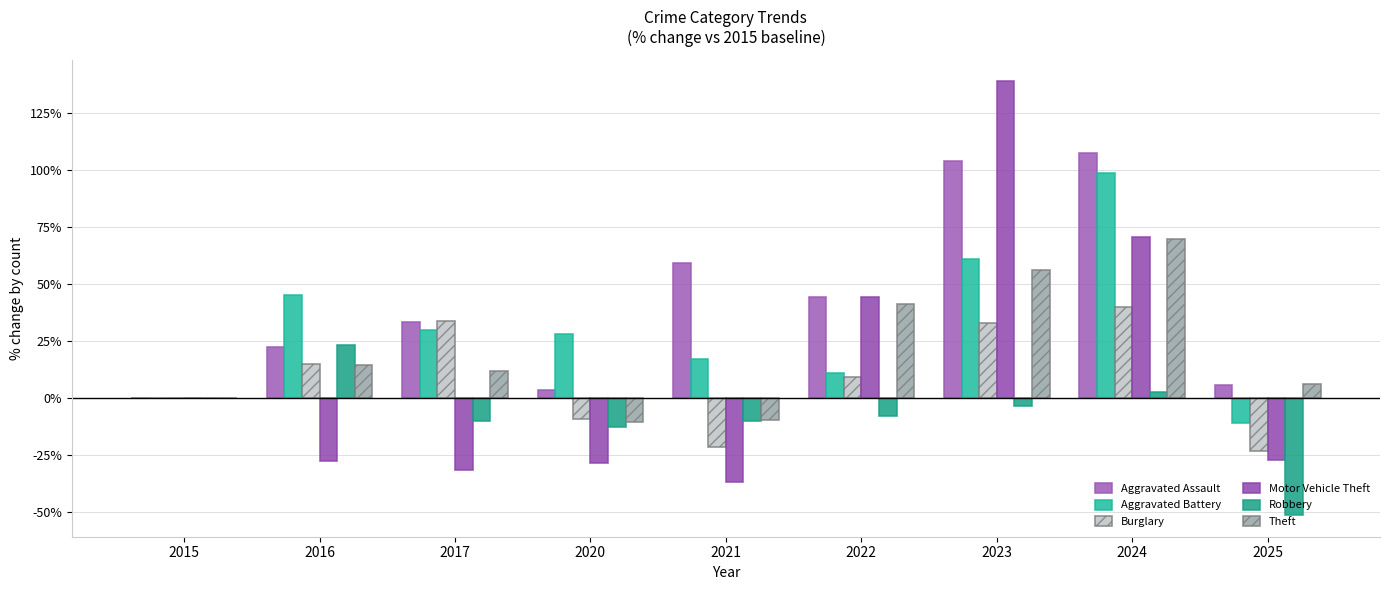

Are the bars horizontal?

No